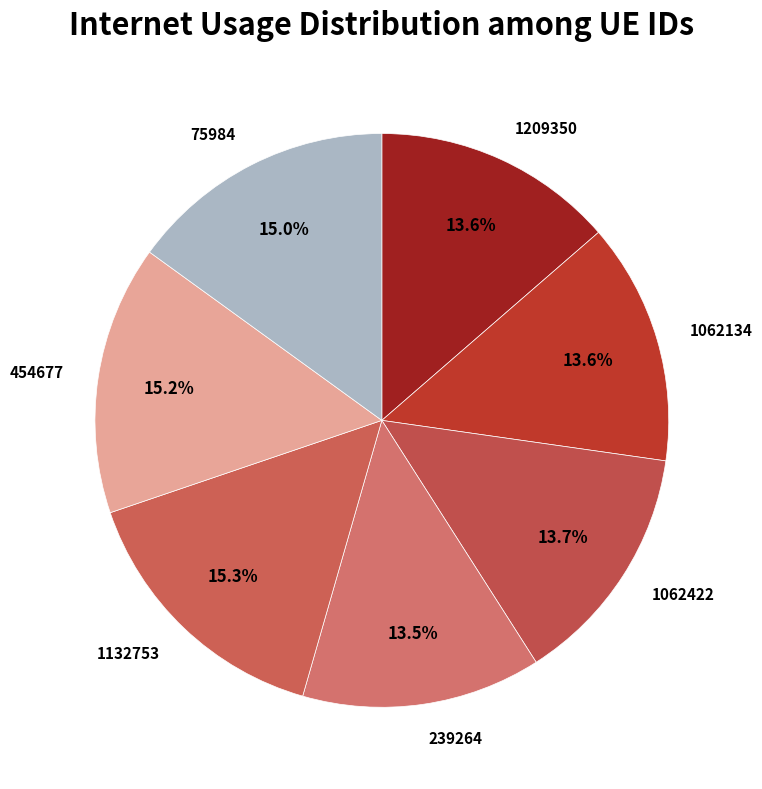

What percentage is NOT represented by 75984?

85.0%